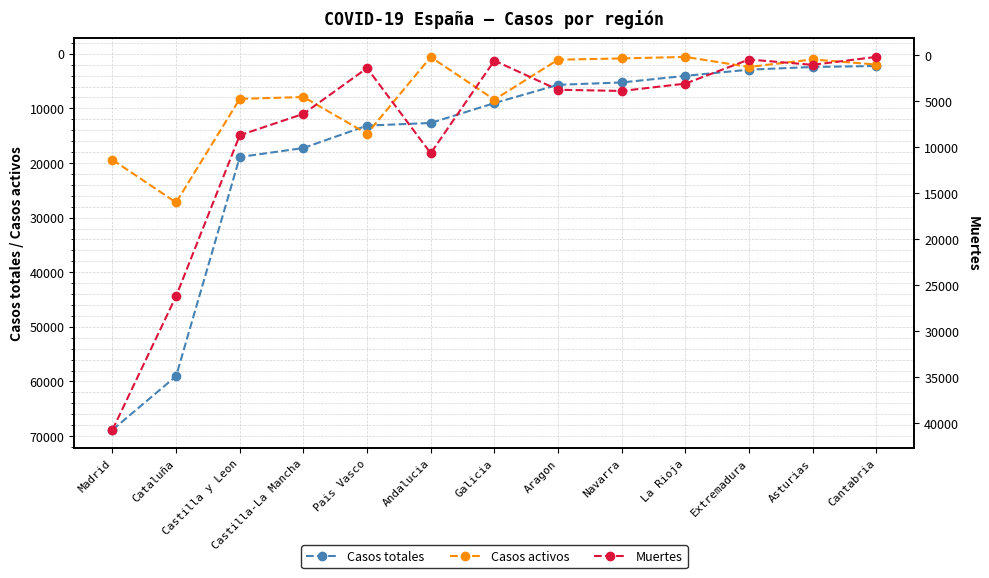

What is the average value of the Casos totales series?

17039